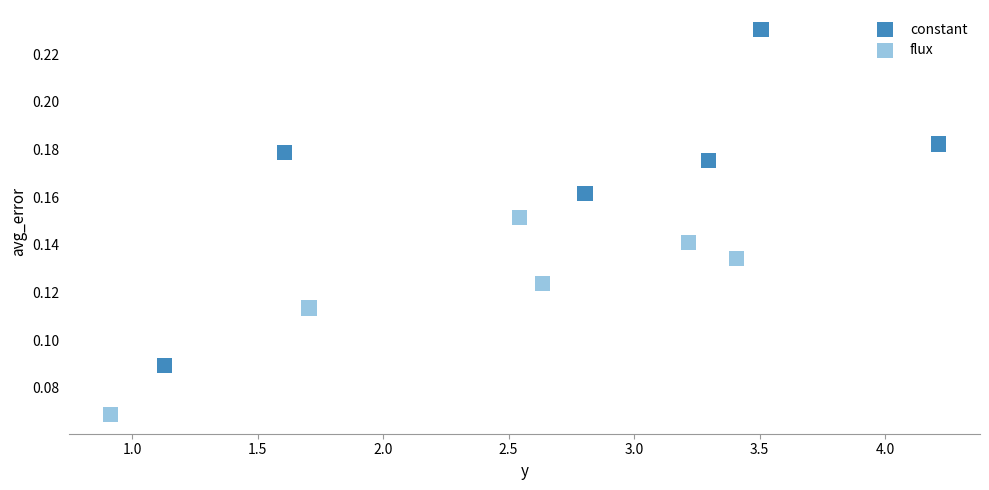

Which series has the largest Y range (max minus min)?

constant